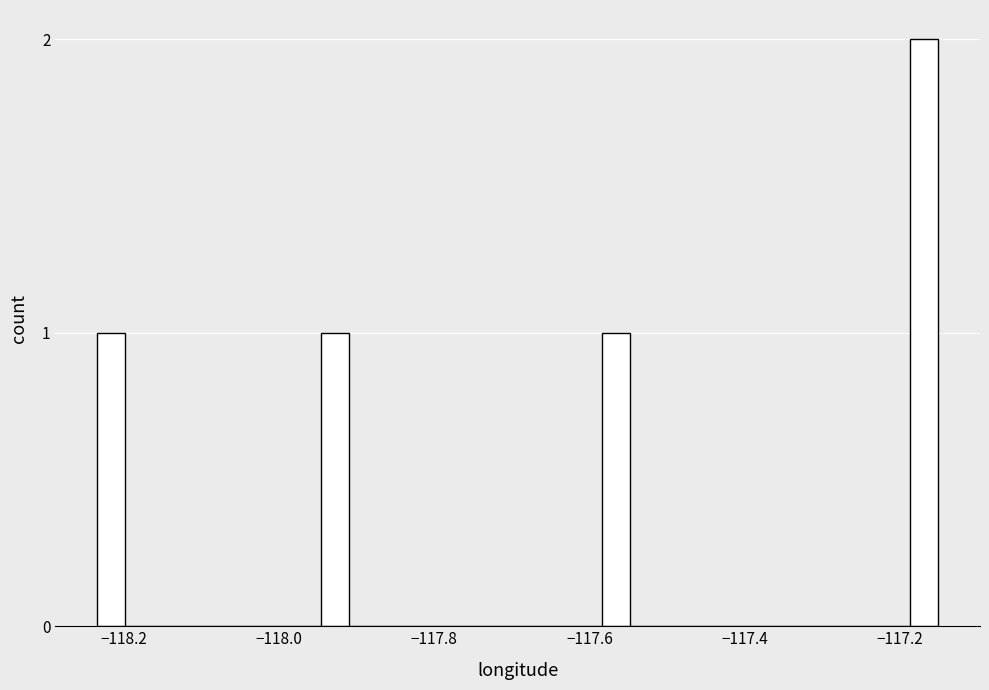

Read against the x-axis, roughly where is the centre of the tallest bar?

-117.16